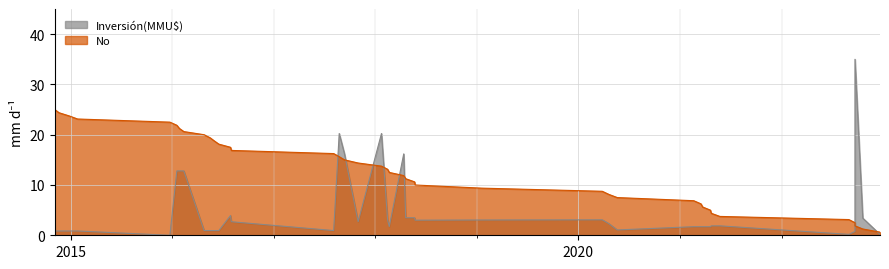

Read the value at 12/09/2017.

10.6